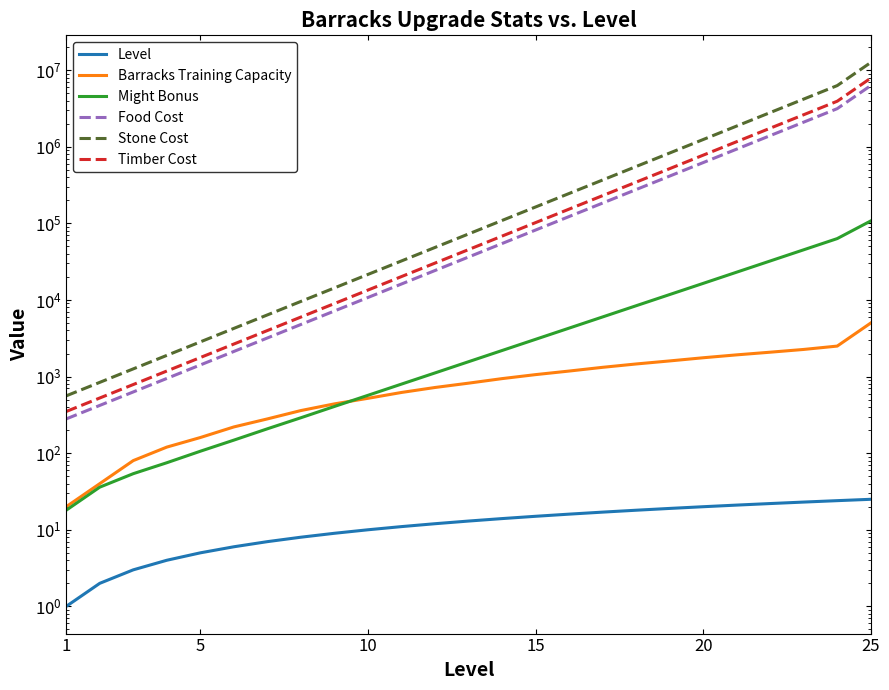

What is the smallest value displayed?

1